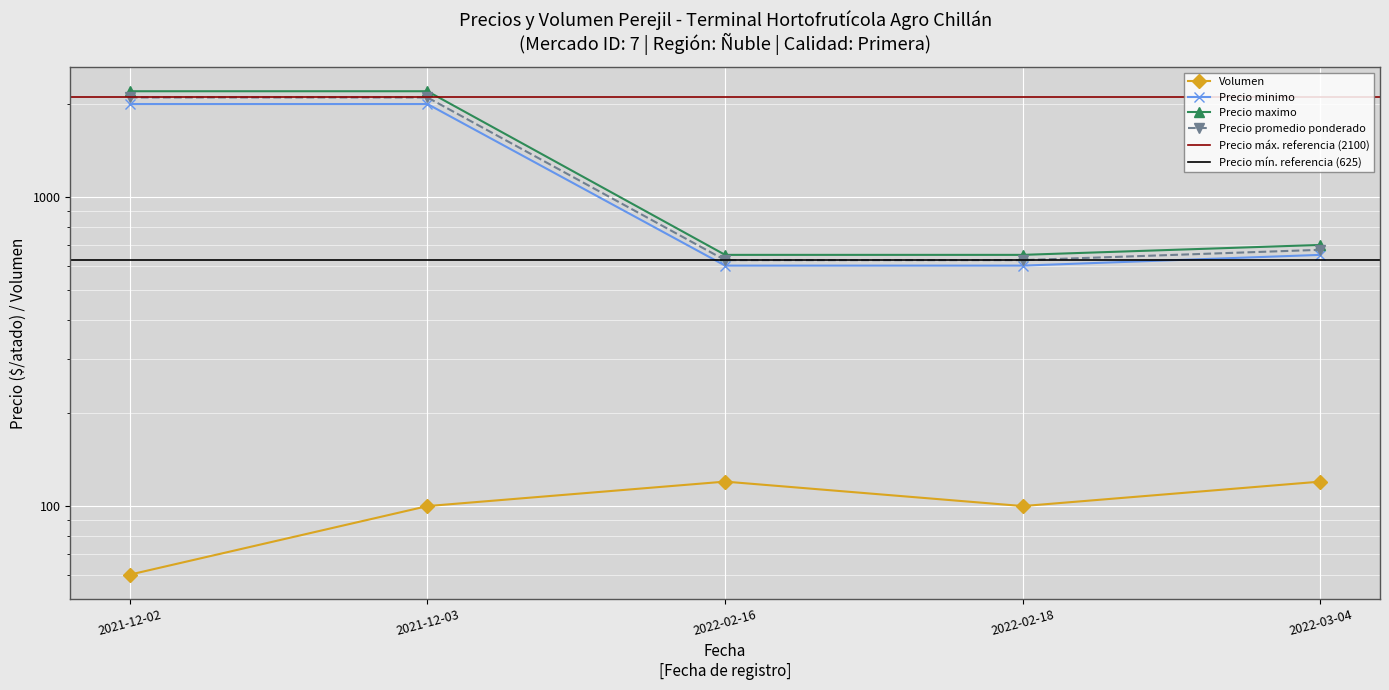

At which label is Precio promedio ponderado closest to 1362?

2022-03-04